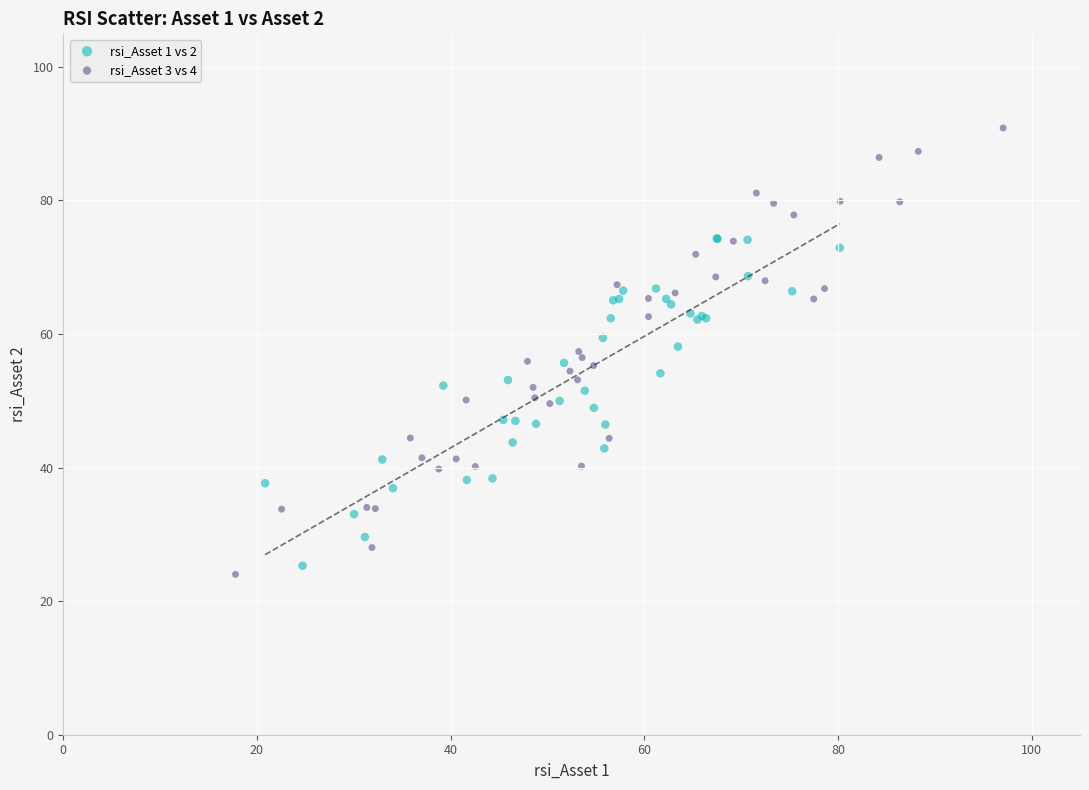

Which series contains the lowest Y value?

rsi_Asset 3 vs 4